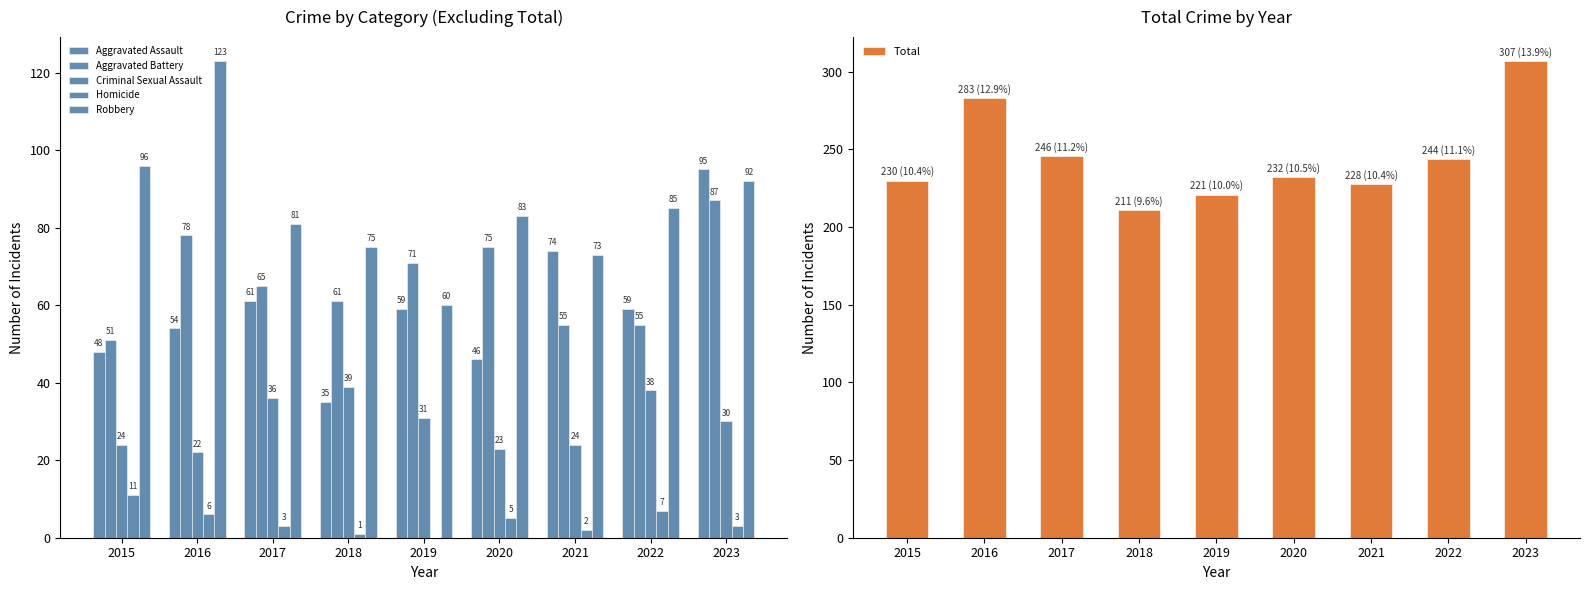

What is the difference between the maximum and second lowest values in the Homicide series?

10